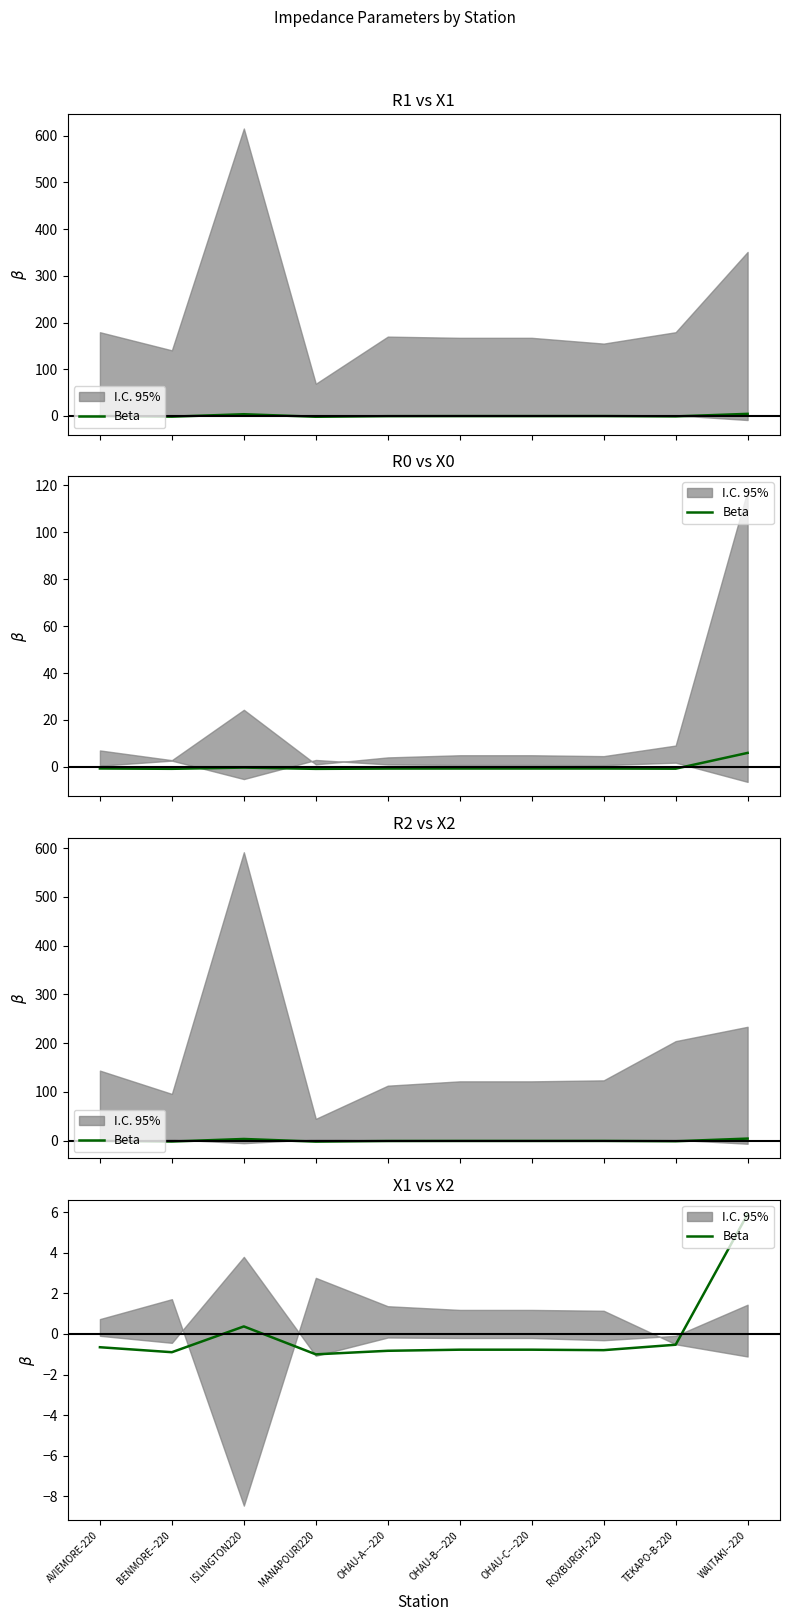

Read the value at MANAPOURI220.

-1.0